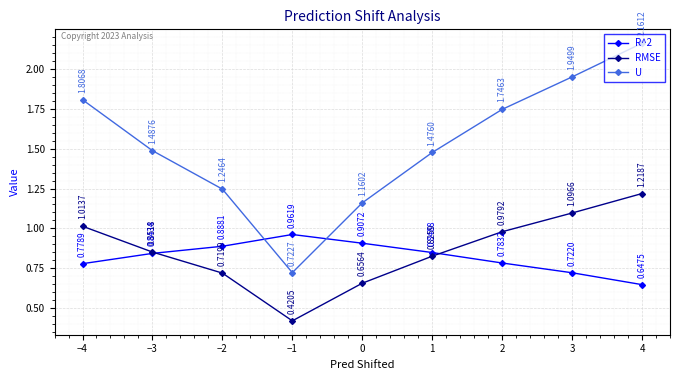

At 0, list the series in order from smallest to largest.

RMSE, R^2, U